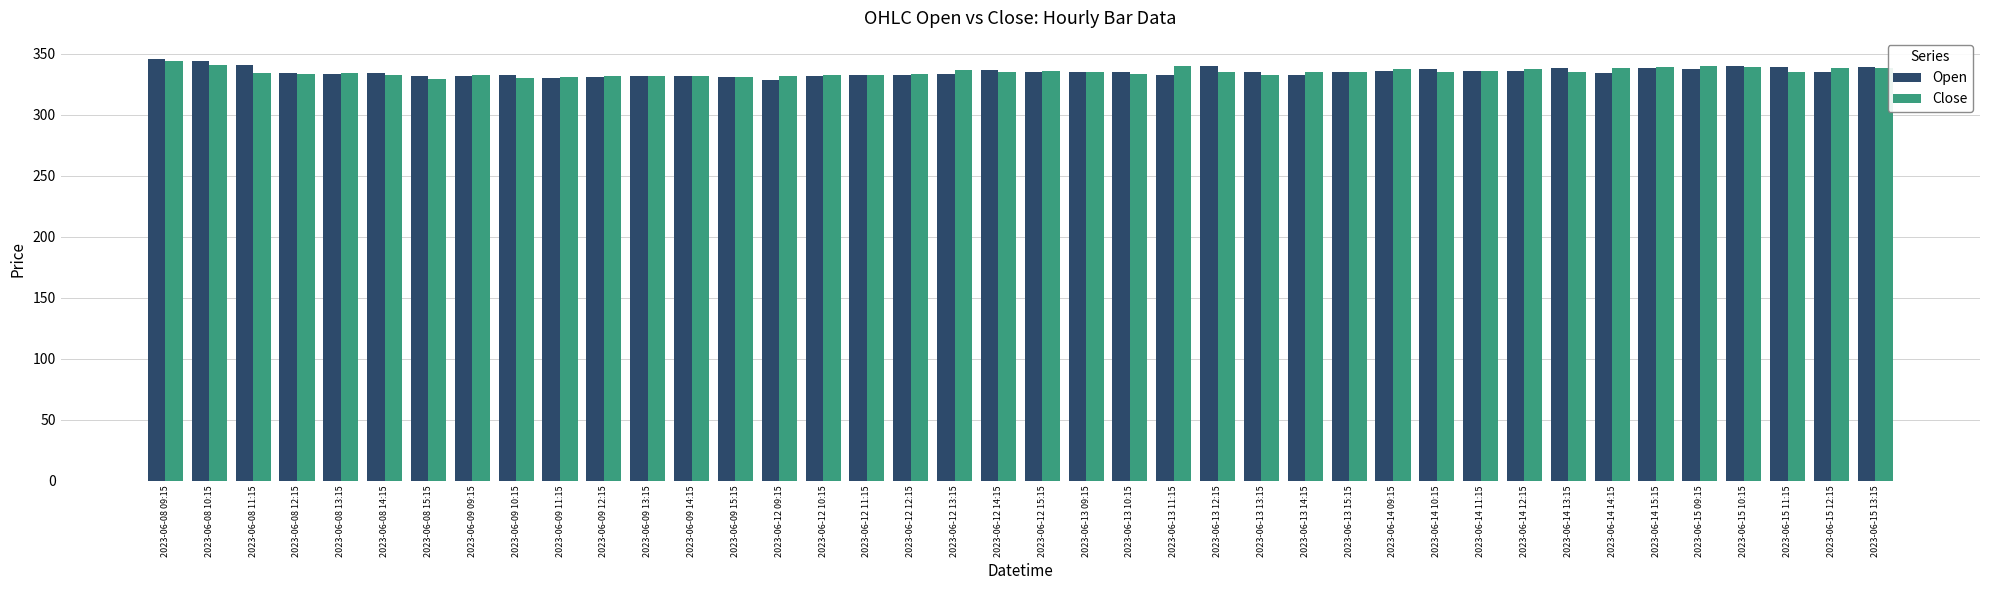

Where does the Open series first go above 334?

2023-06-08 09:15